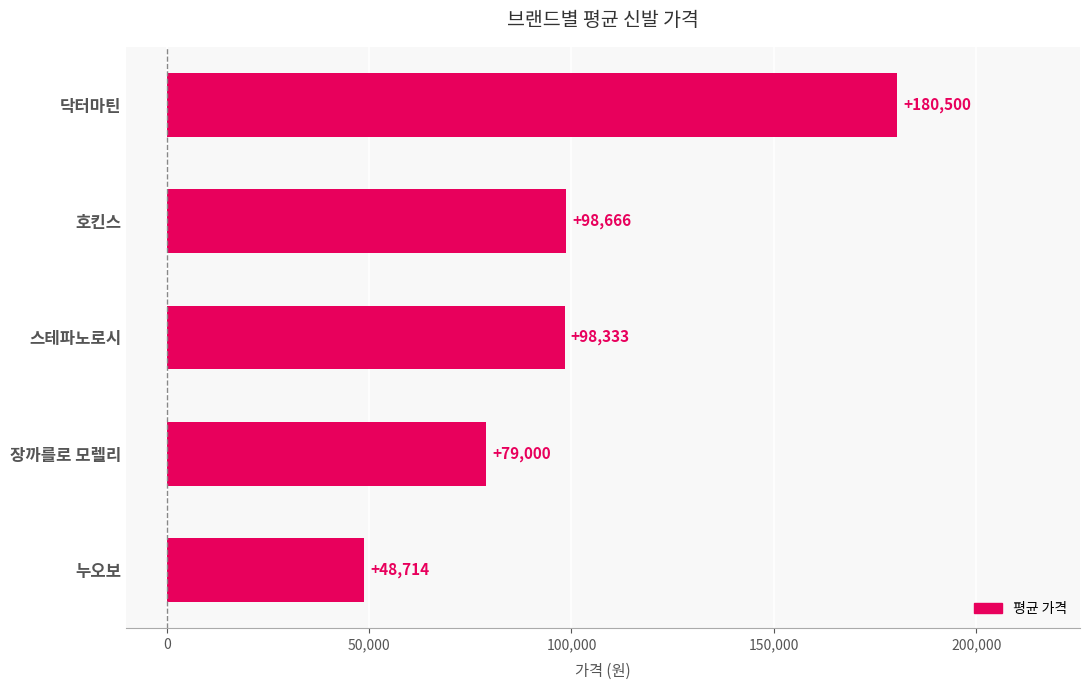

Rank the categories by value from lowest to highest.

누오보, 장까를로 모렐리, 스테파노로시, 호킨스, 닥터마틴